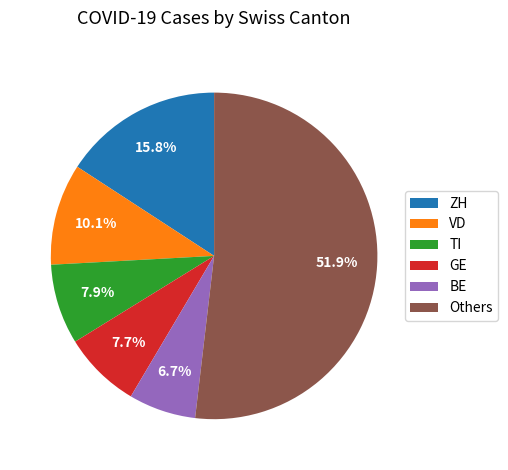

How many segments does this pie chart have?

6